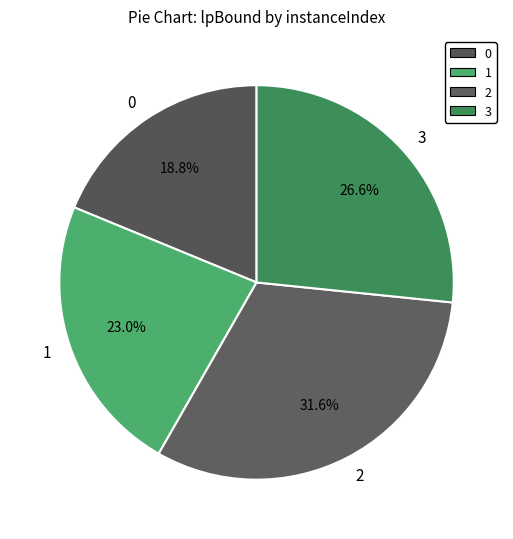

What percentage is NOT represented by 0?

81.2%